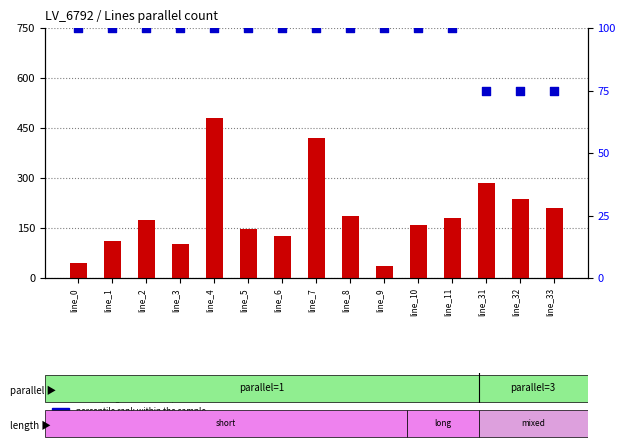

Which series reaches the maximum Y coordinate?

count